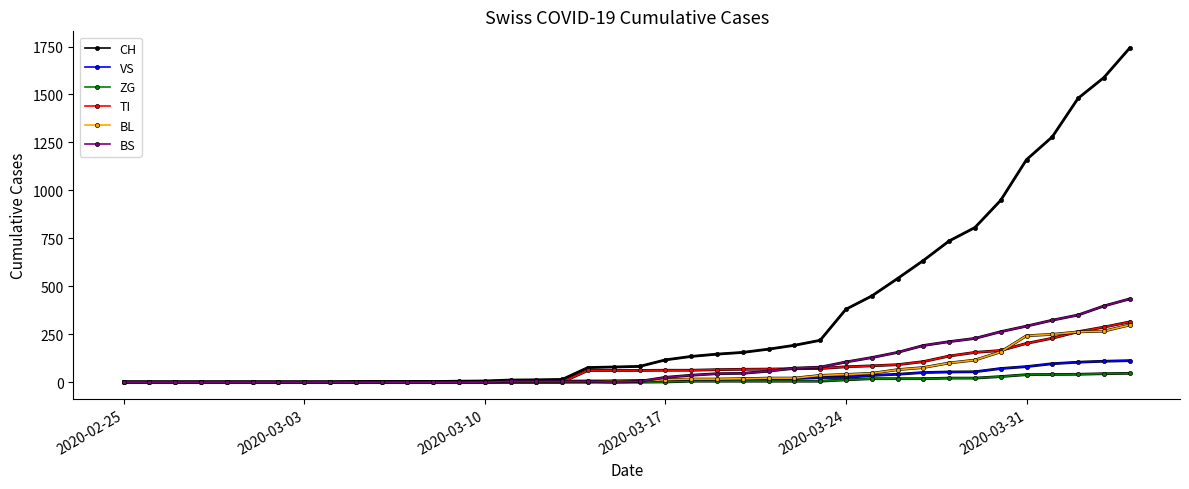

Which series has the largest range (max minus min)?

CH